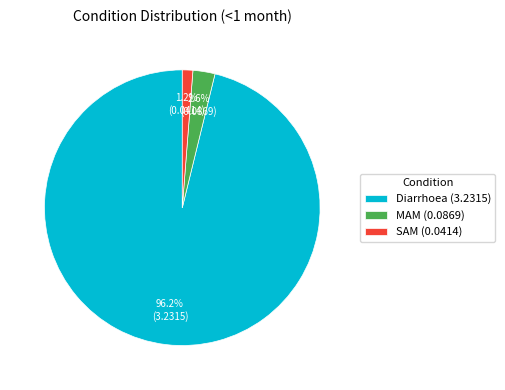

Between MAM and Diarrhoea, which is larger?

Diarrhoea